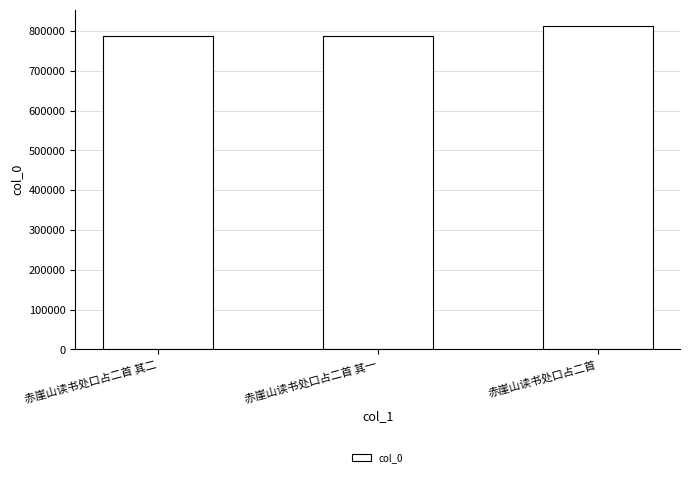

Are the bars horizontal?

No